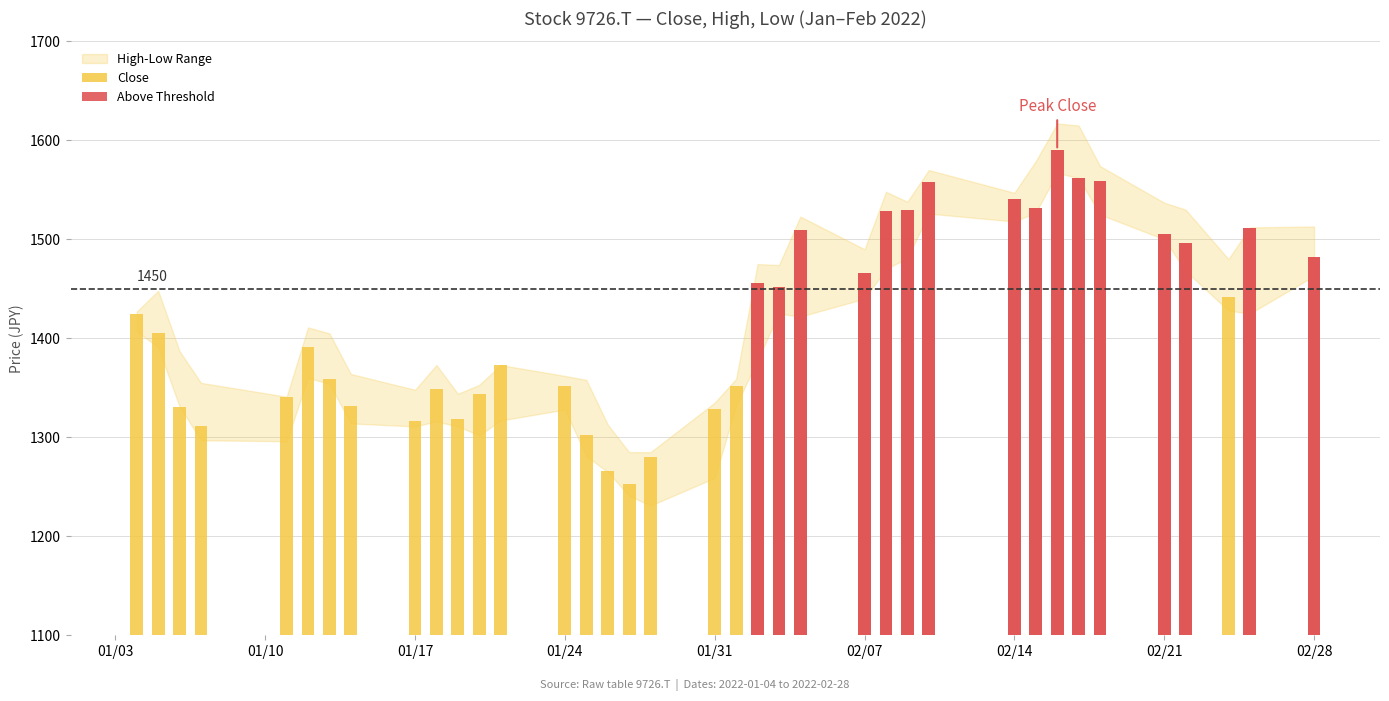

What is the value of the High bar at the 20th from the left?

1359